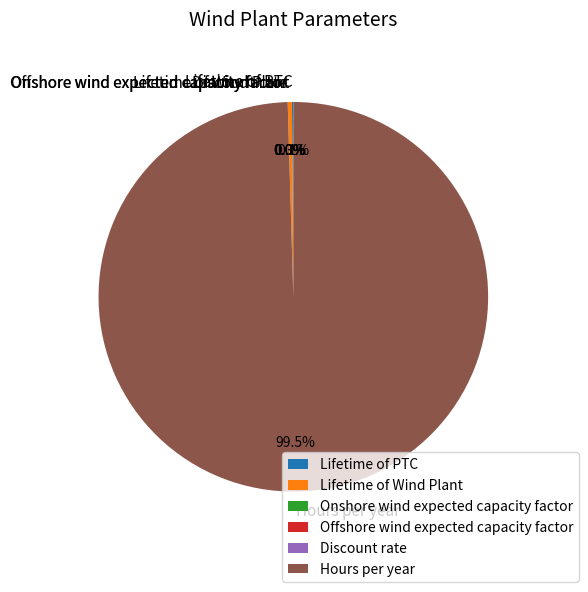

What is the majority slice?

Hours per year